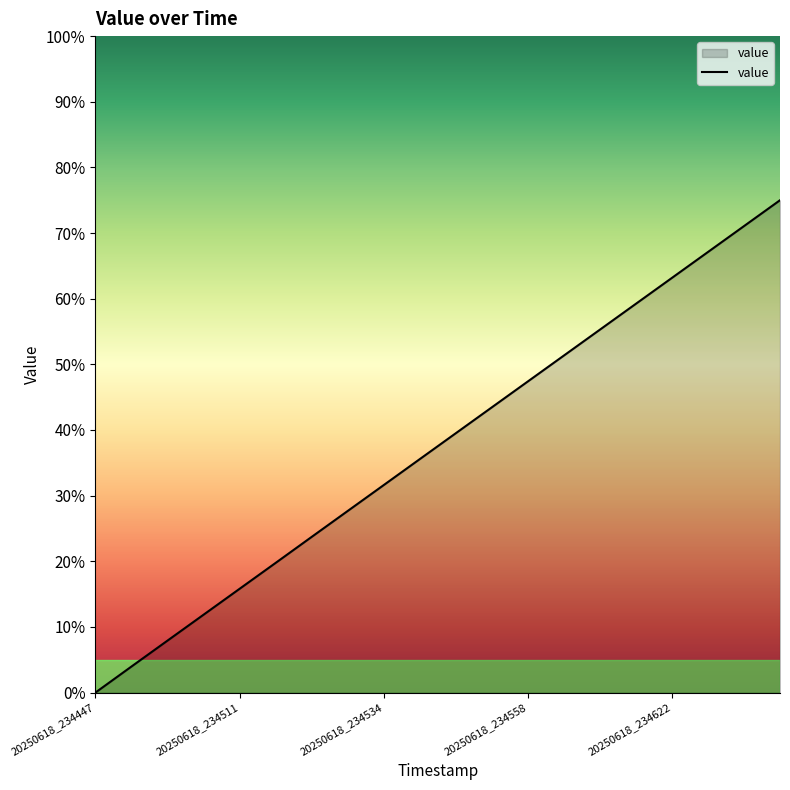

What is the difference between the maximum and minimum values?

75.0